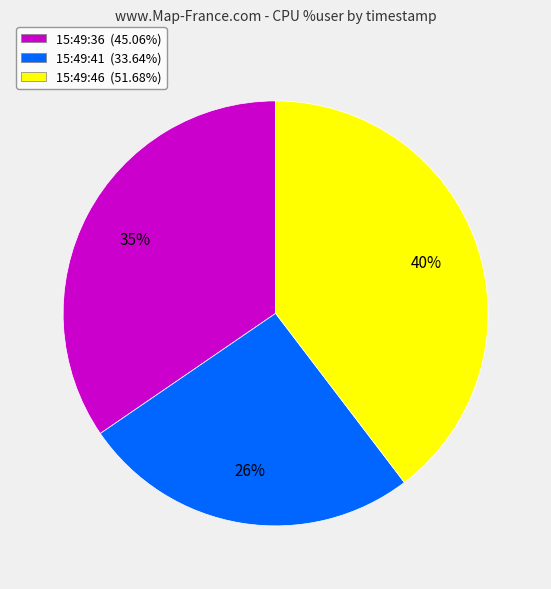

Approximately how many times larger is the value at 15:49:46 compared to 15:49:41?

1.5